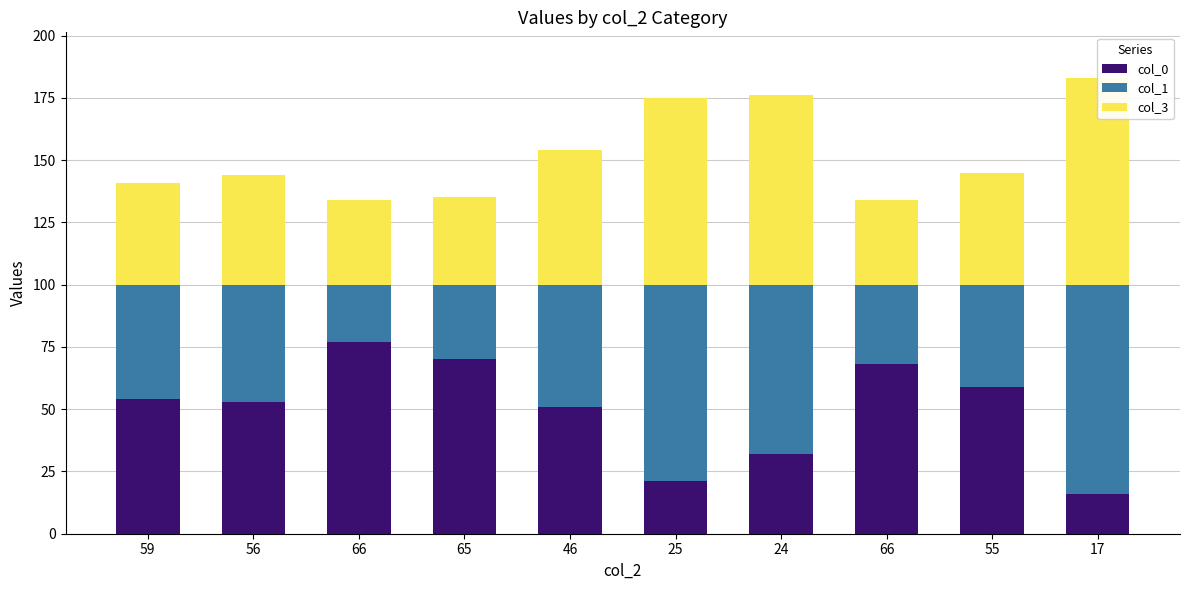

Which series has the largest total across all categories?

col_3